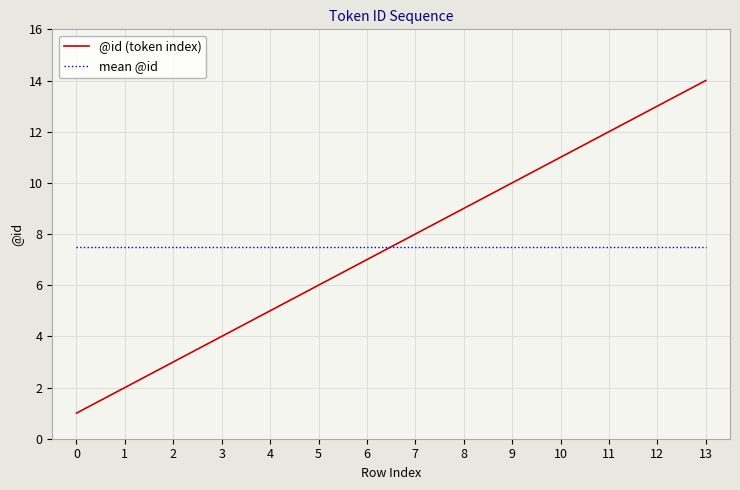

What is the difference between the highest and lowest values at 7?

0.5